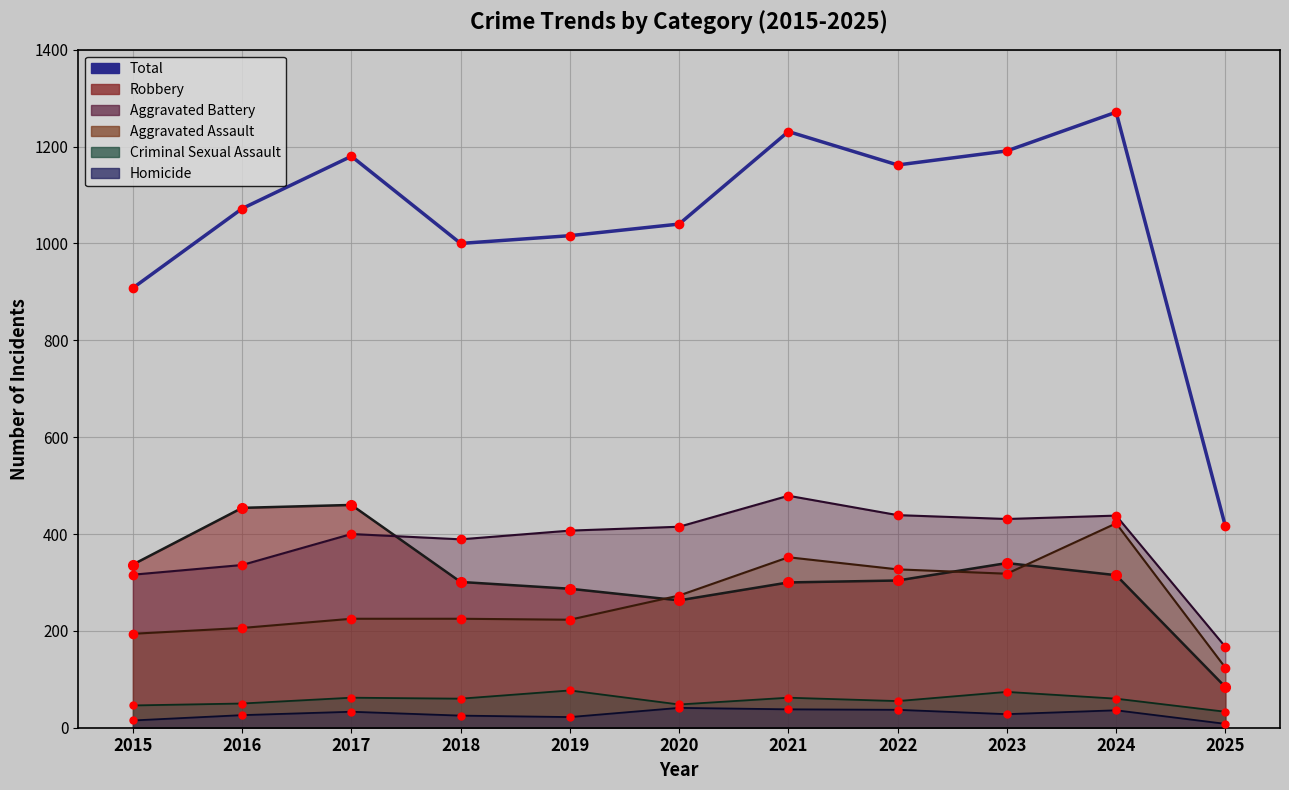

Reading left to right, extract all data points from this chart.

2015=908	2016=1072	2017=1180	2018=1000	2019=1016	2020=1040	2021=1231	2022=1162	2023=1191	2024=1271	2025=416